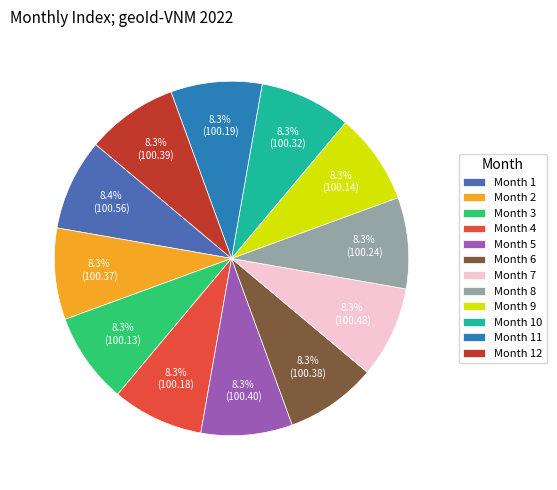

Does Month 4 account for over 50% of the chart?

No